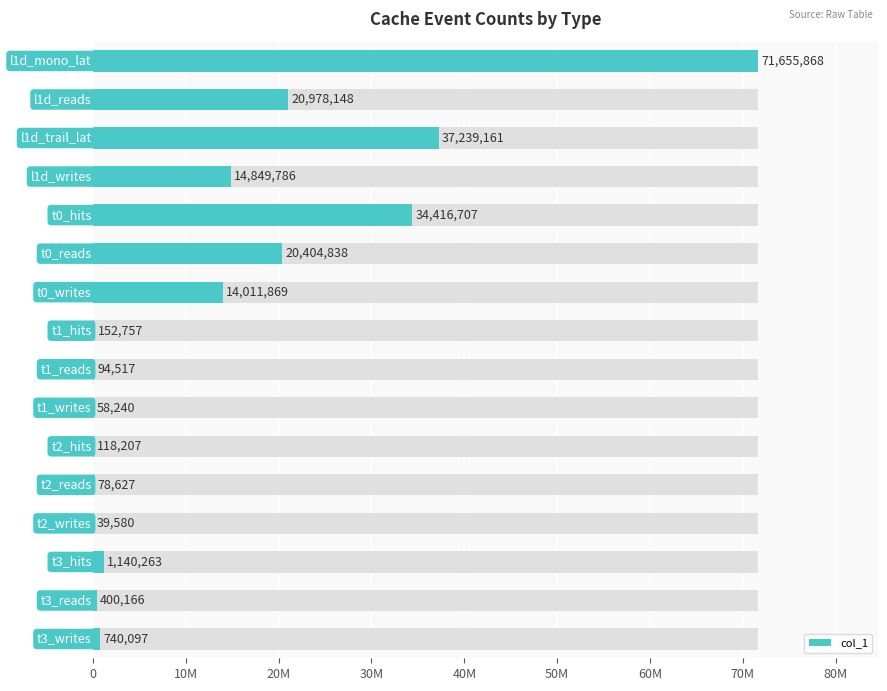

What position from the right is 10?

6